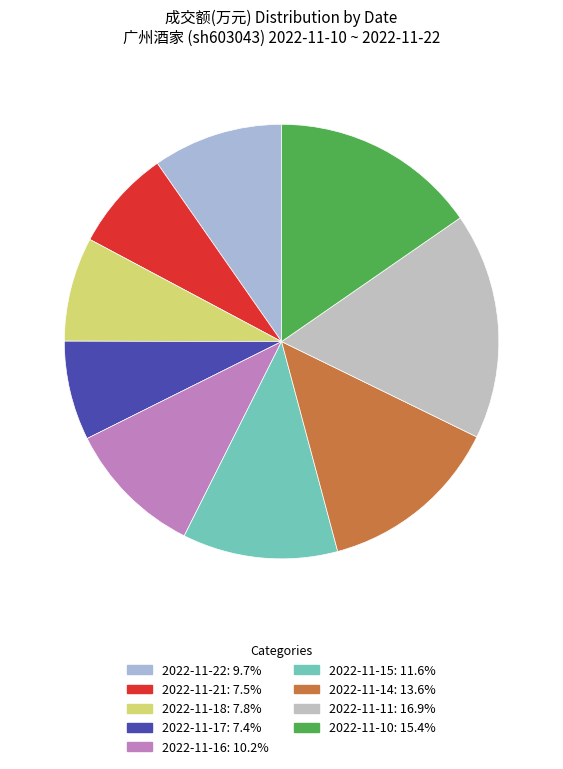

Is it true that 2022-11-21 is 8% of the pie?

True